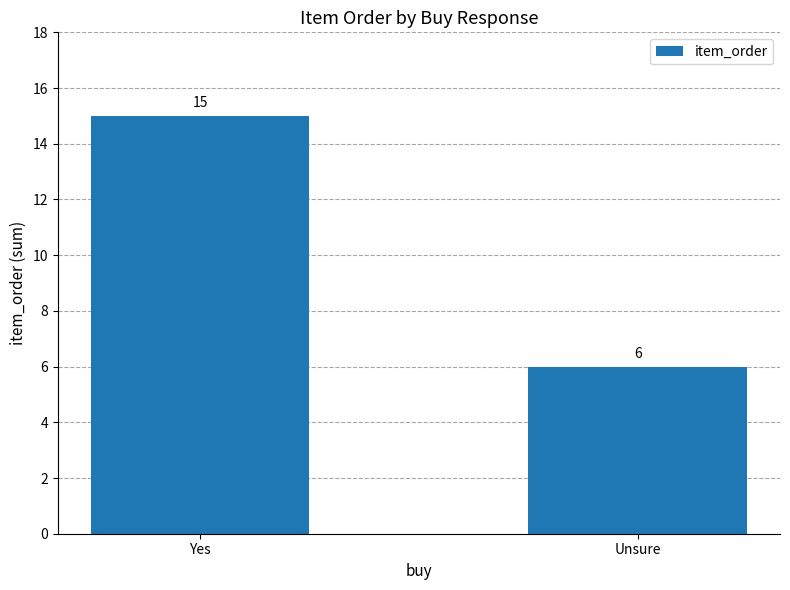

At which label is the value closest to 10?

Unsure